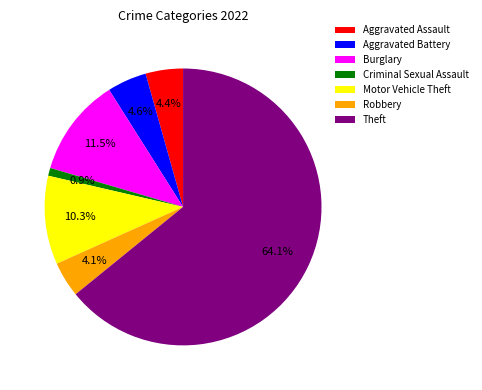

Count the number of slices in the pie.

7